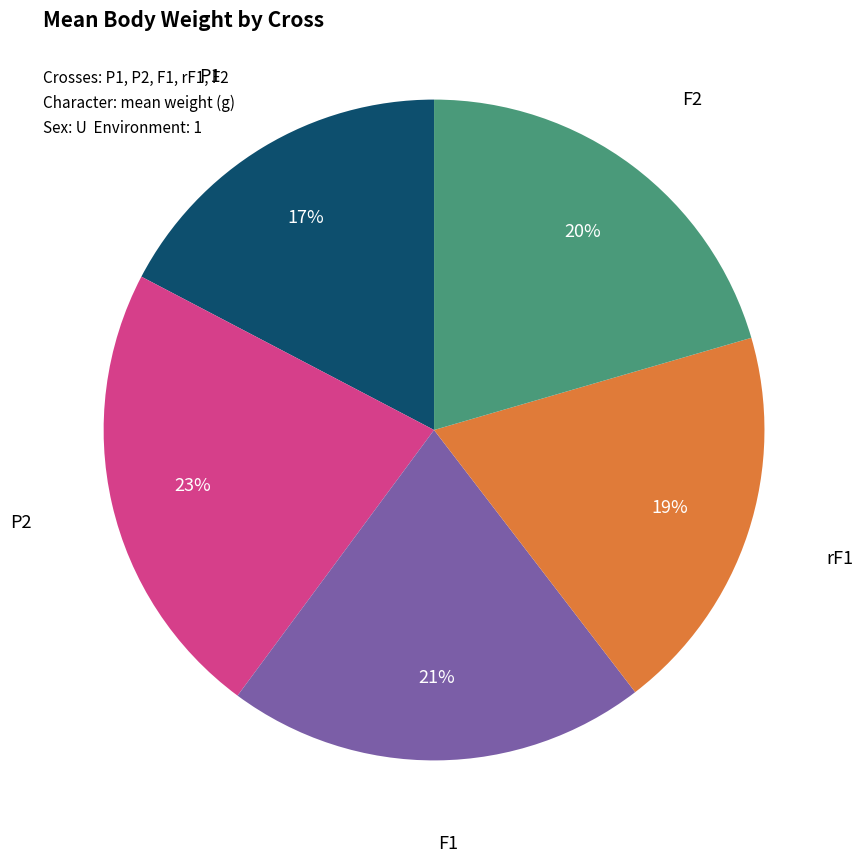

How many segments does this pie chart have?

5